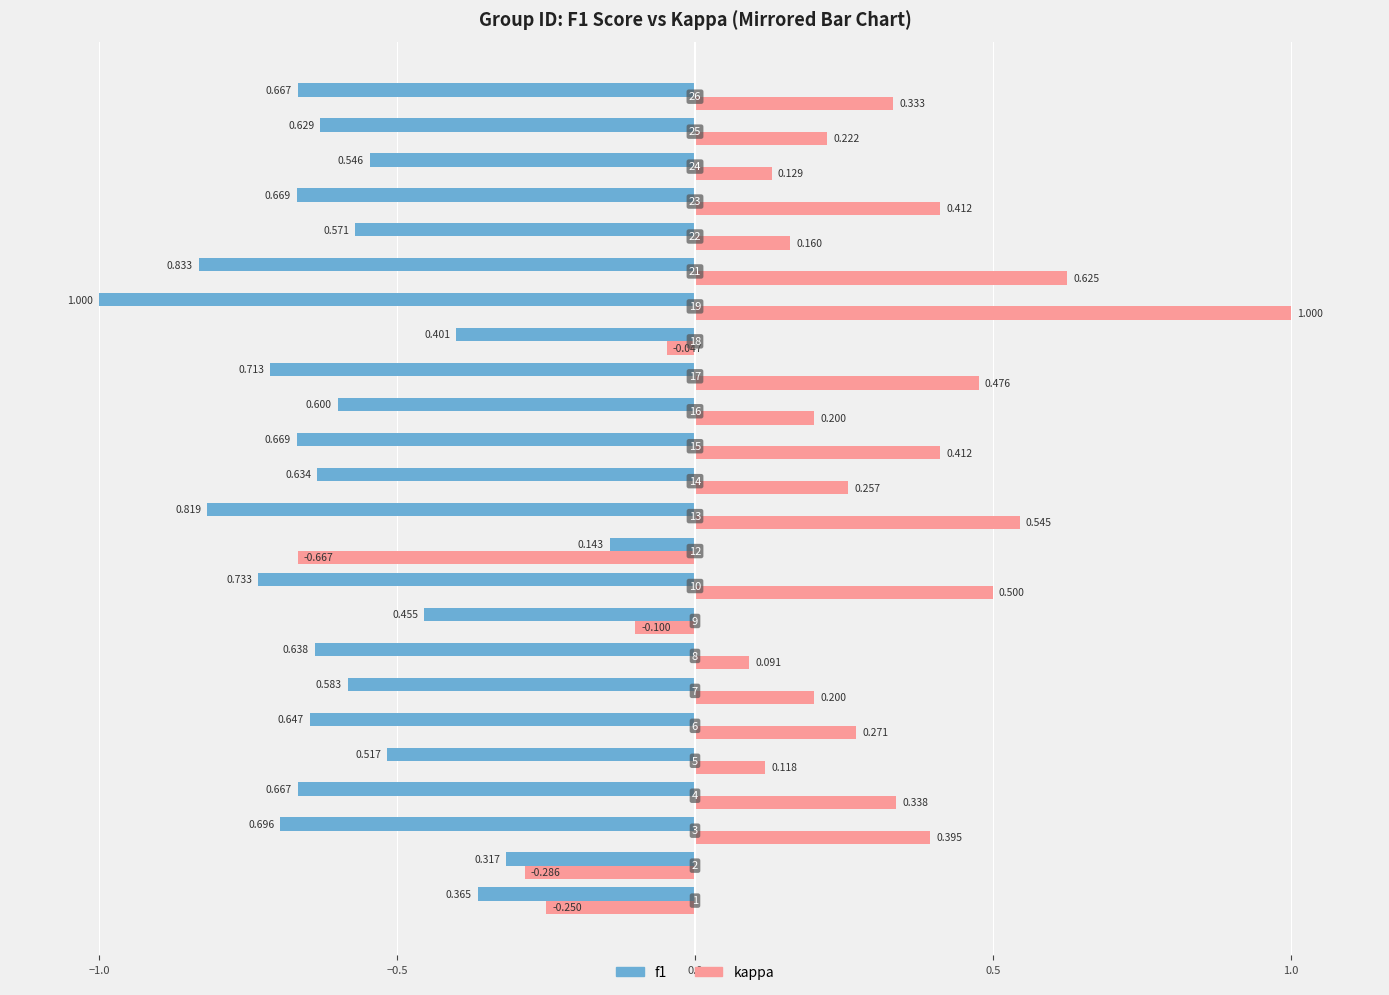

Which series has the largest range (max minus min)?

kappa